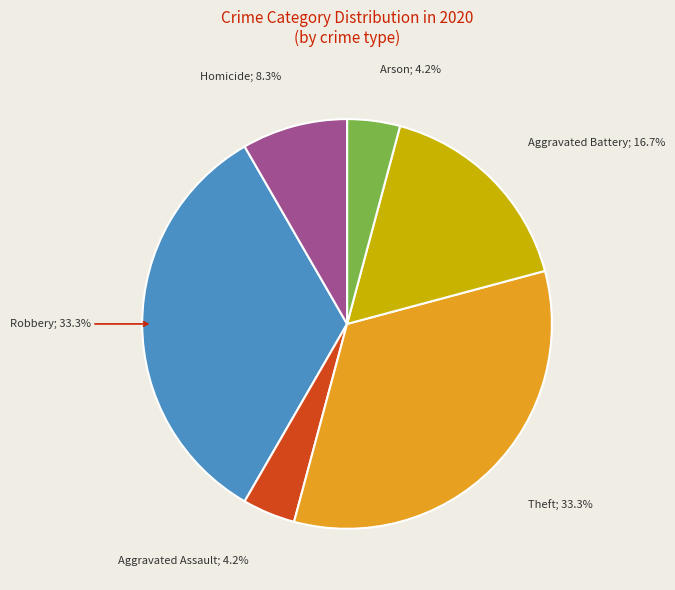

Is there a majority slice in this chart?

No